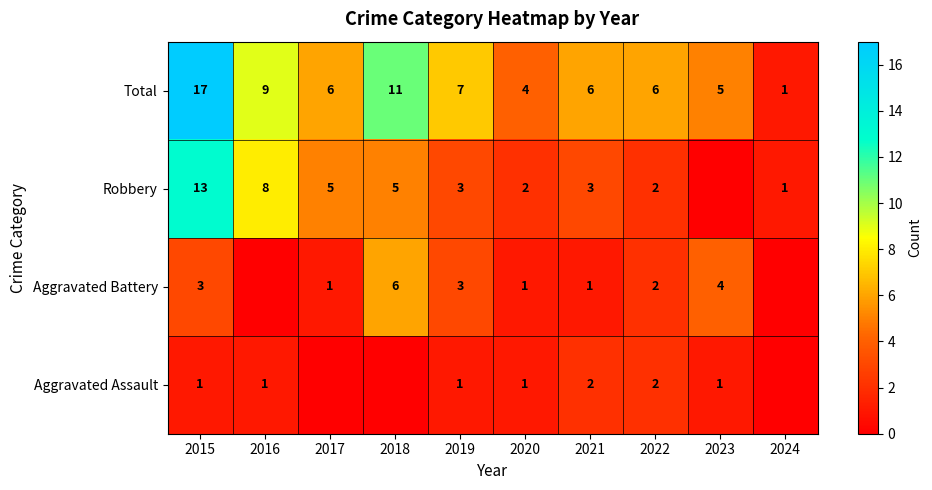

At which category is the sum across all series the highest?

2015